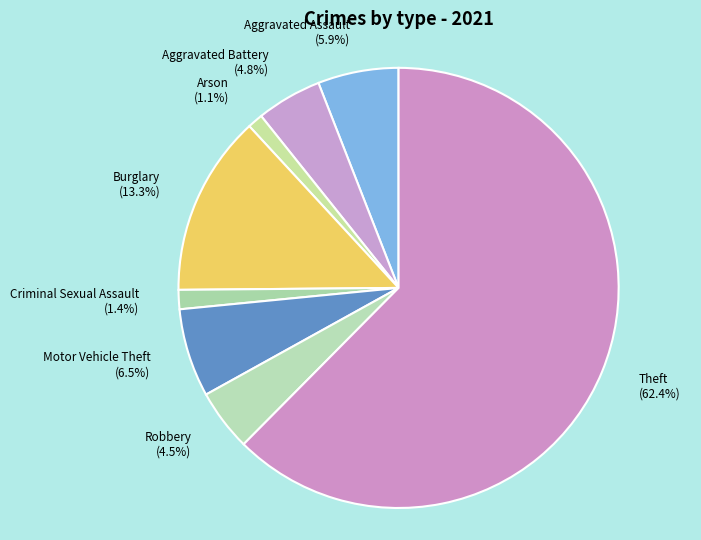

What is the largest slice in the pie chart?

Theft (62.4%)